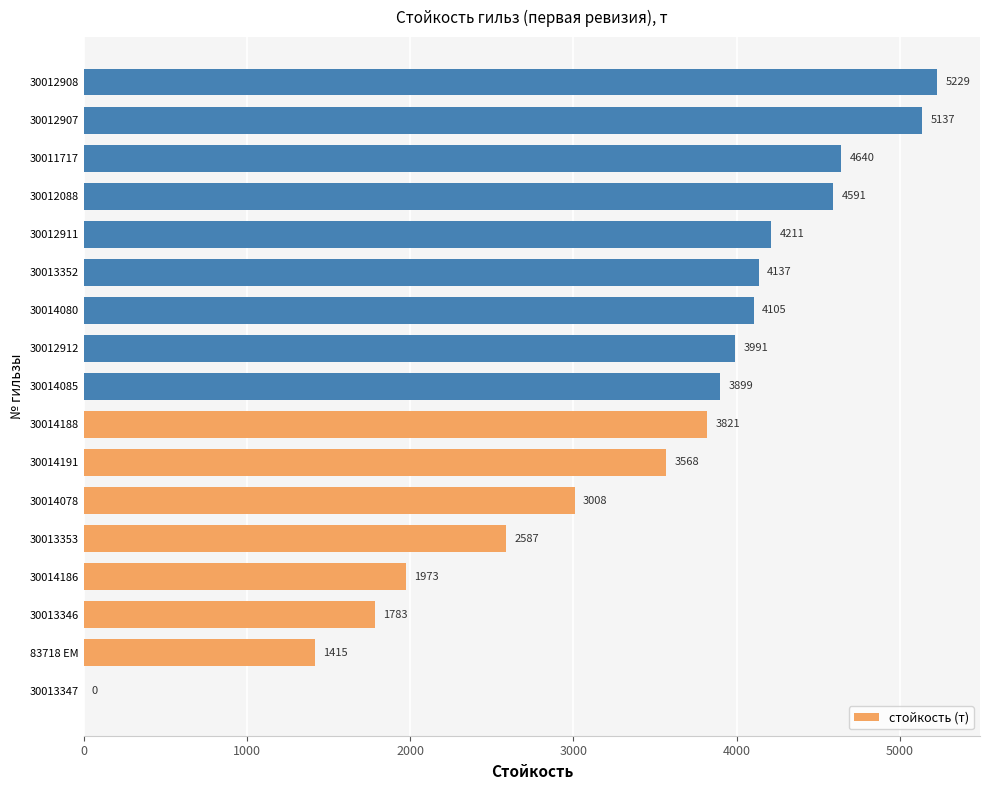

What is the sum of all values?

58095